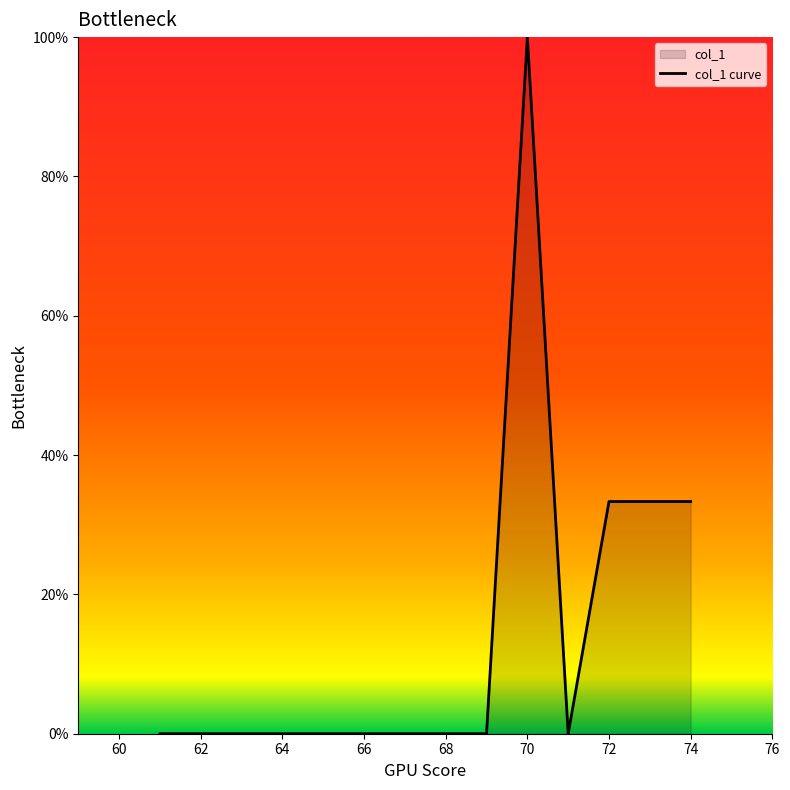

What is the greatest value displayed?

100.0